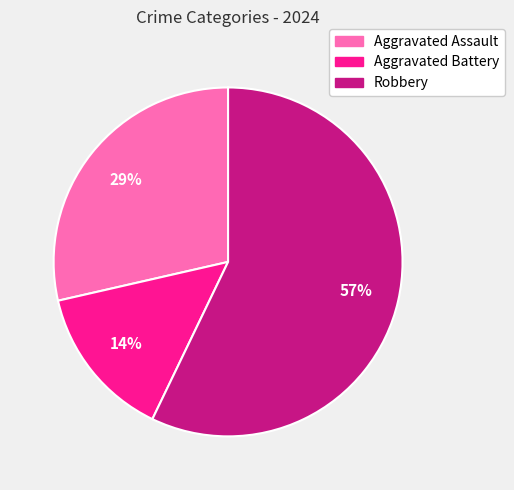

Count the number of slices in the pie.

3